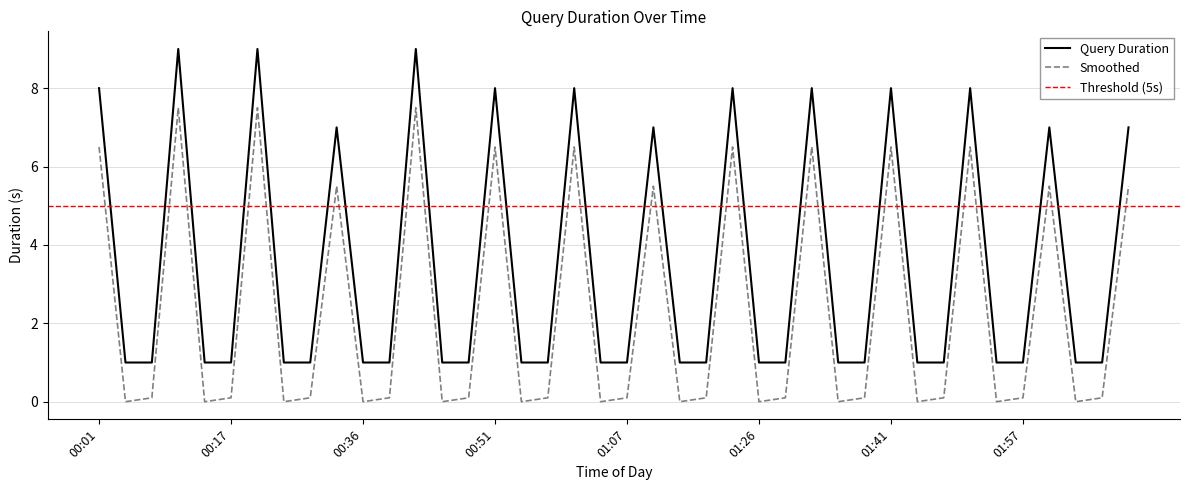

What is the change in value from 01:21 to 01:27?

-7